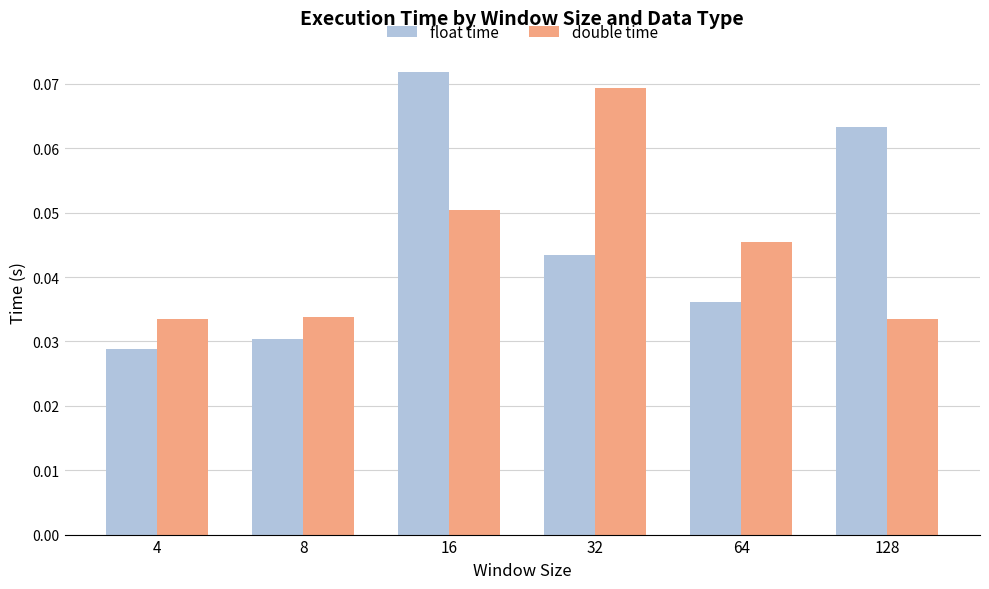

Which category has the lowest value across all series?

4